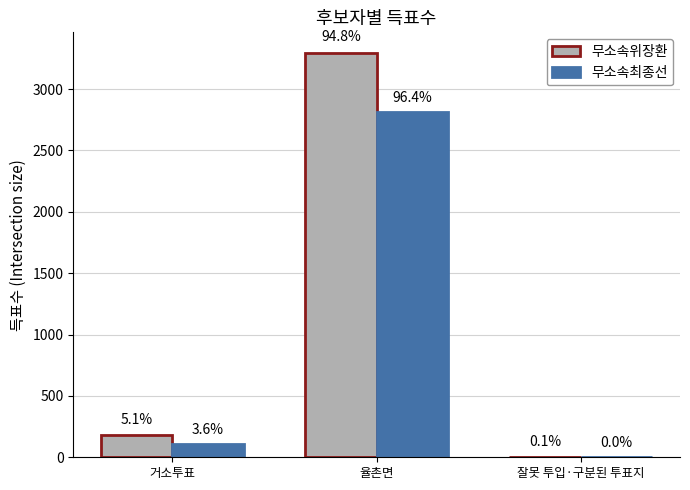

At which label is 무소속최종선 closest to 1406?

거소투표